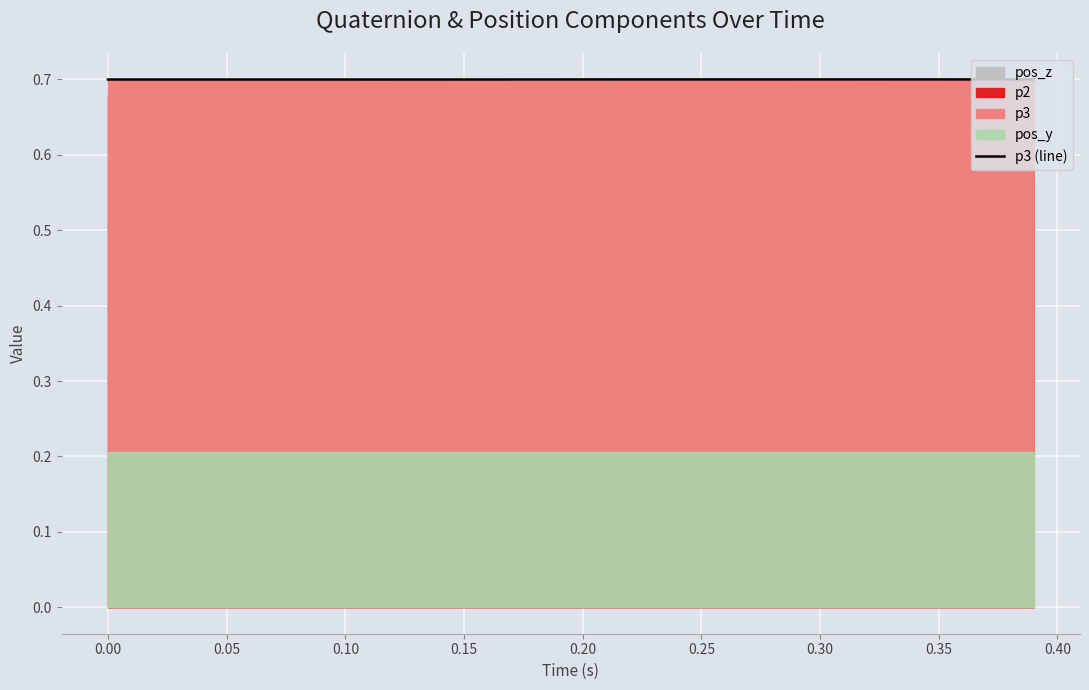

What is the highest value of the p3 (line) series?

0.7